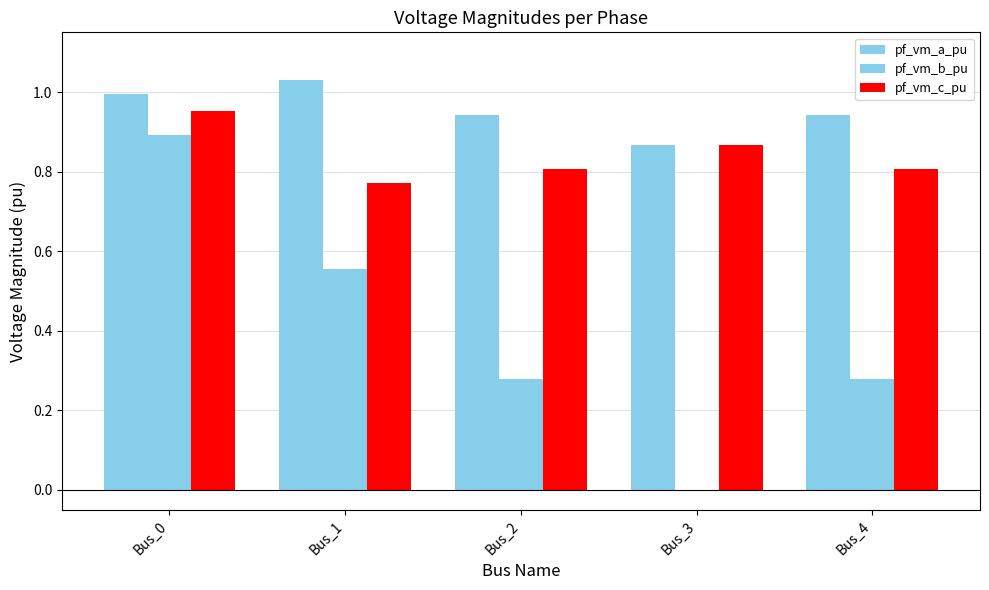

Does the chart contain stacked bars?

No